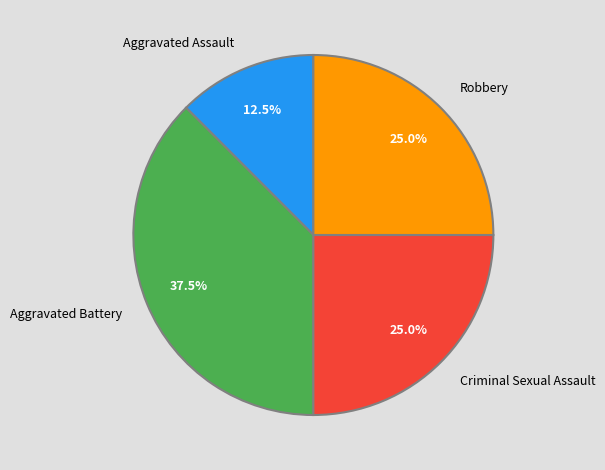

Is Criminal Sexual Assault the majority of the pie?

No